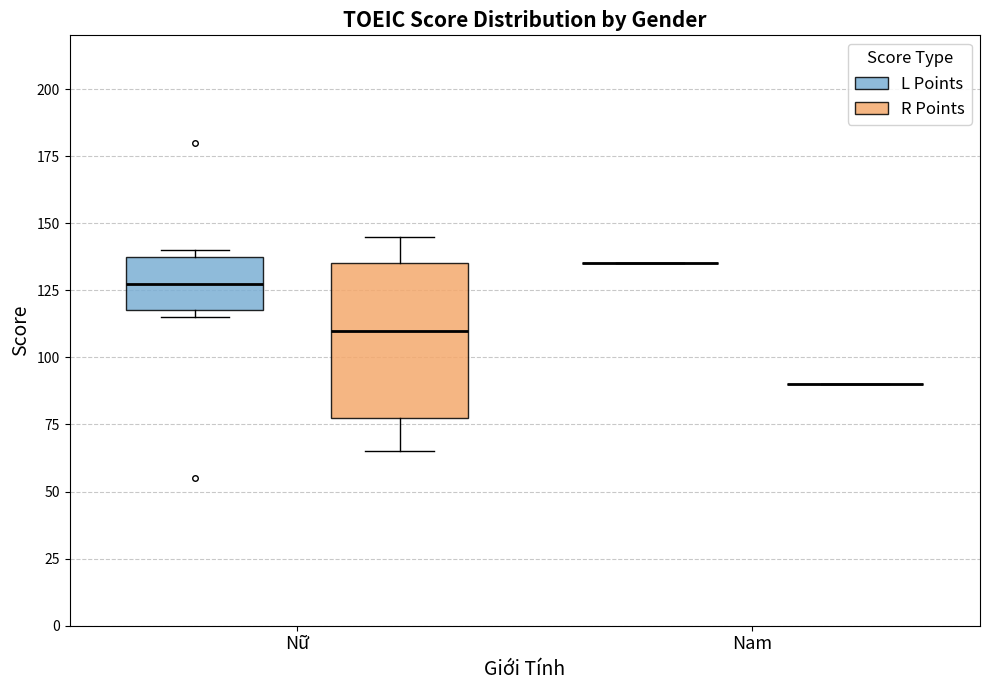

Comparing the boxes themselves (not the whiskers), which one is the tallest?

Nữ (R Points)